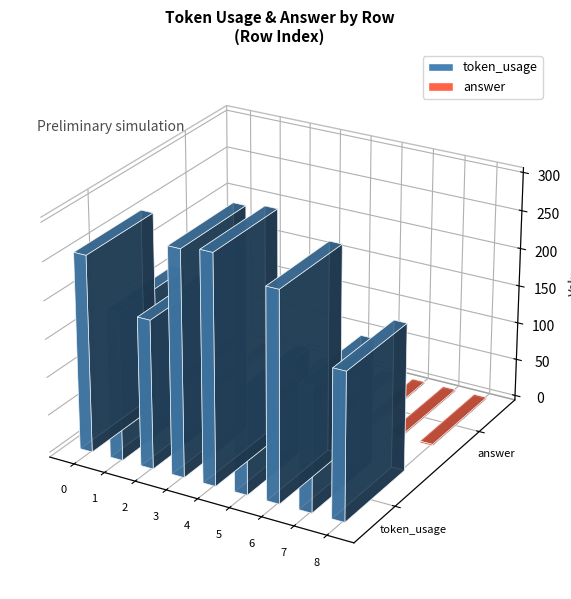

Where is answer nearest to the value 4?

5